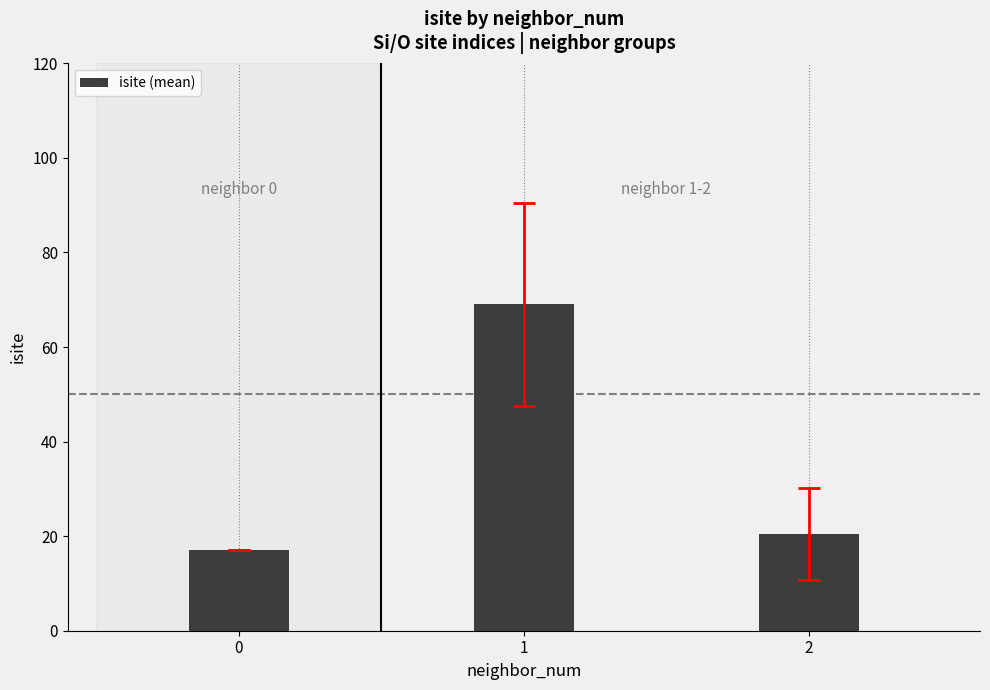

Between 0 and 2, which is larger?

2